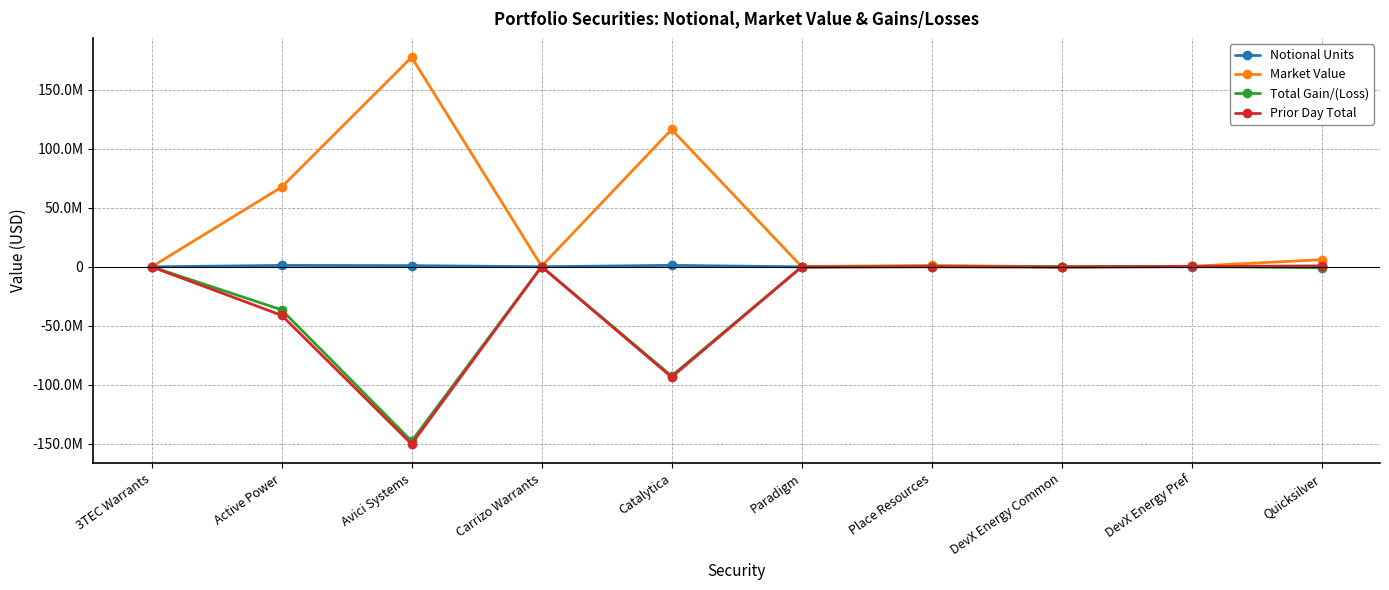

True or false: Total Gain/(Loss) has more than 2 interior local peaks.

True